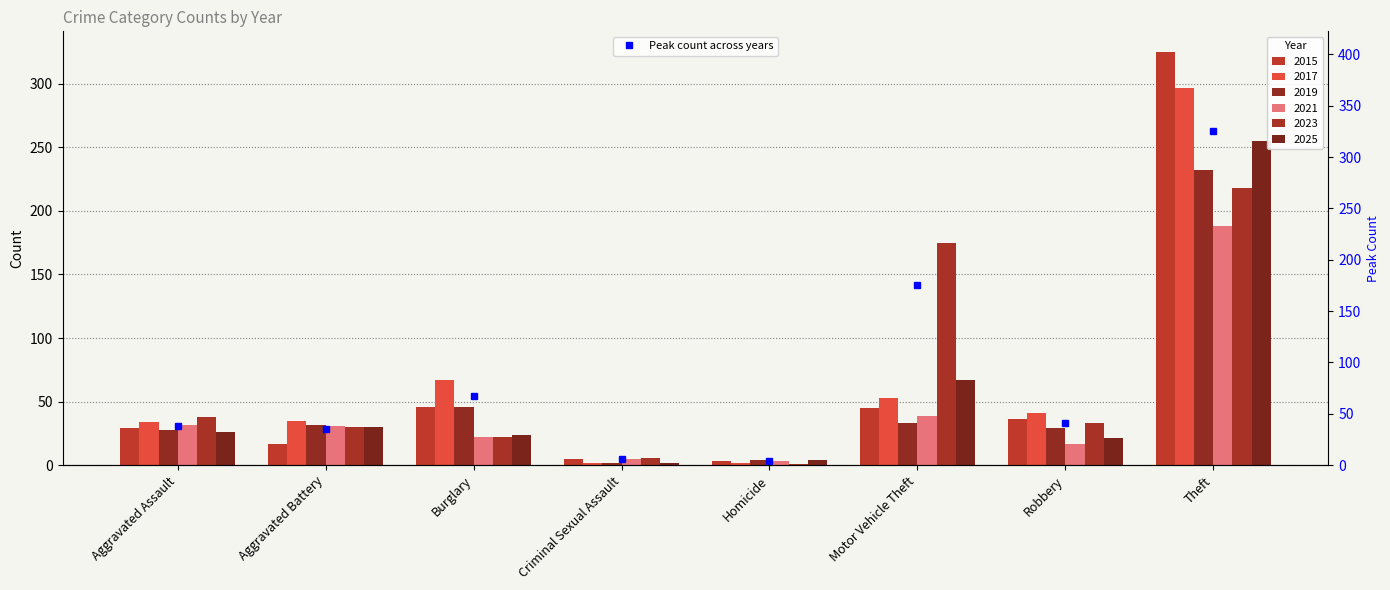

Is it true that the value at Theft is 325?

True